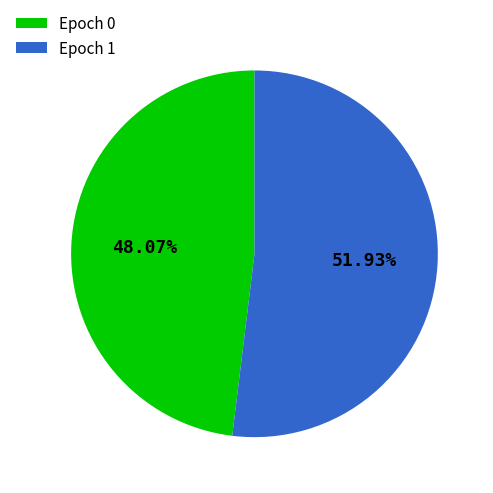

Combined, do Epoch 1 and Epoch 0 account for over 50%?

Yes